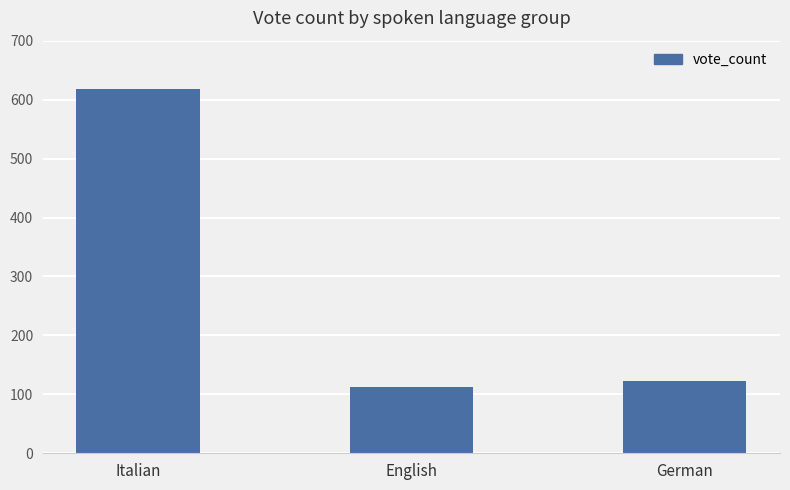

The value at Italian is 618. True or false?

True